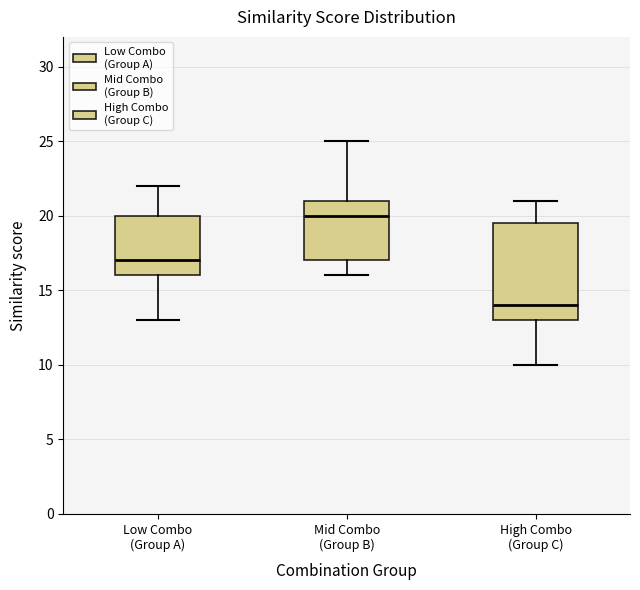

Reading left to right, transcribe this box plot: for each box, give where its median line is, the range the box spans, and where its two whiskers end, as read against the y-axis. The values are not printed on the chart, so give them approximately, as read against the axis.

Low Combo (Group A): median 17.0, box 16.0 to 20.0, whiskers 13.0 to 22.0
Mid Combo (Group B): median 20.0, box 17.0 to 21.0, whiskers 16.0 to 25.0
High Combo (Group C): median 14.0, box 13.0 to 19.5, whiskers 10.0 to 21.0